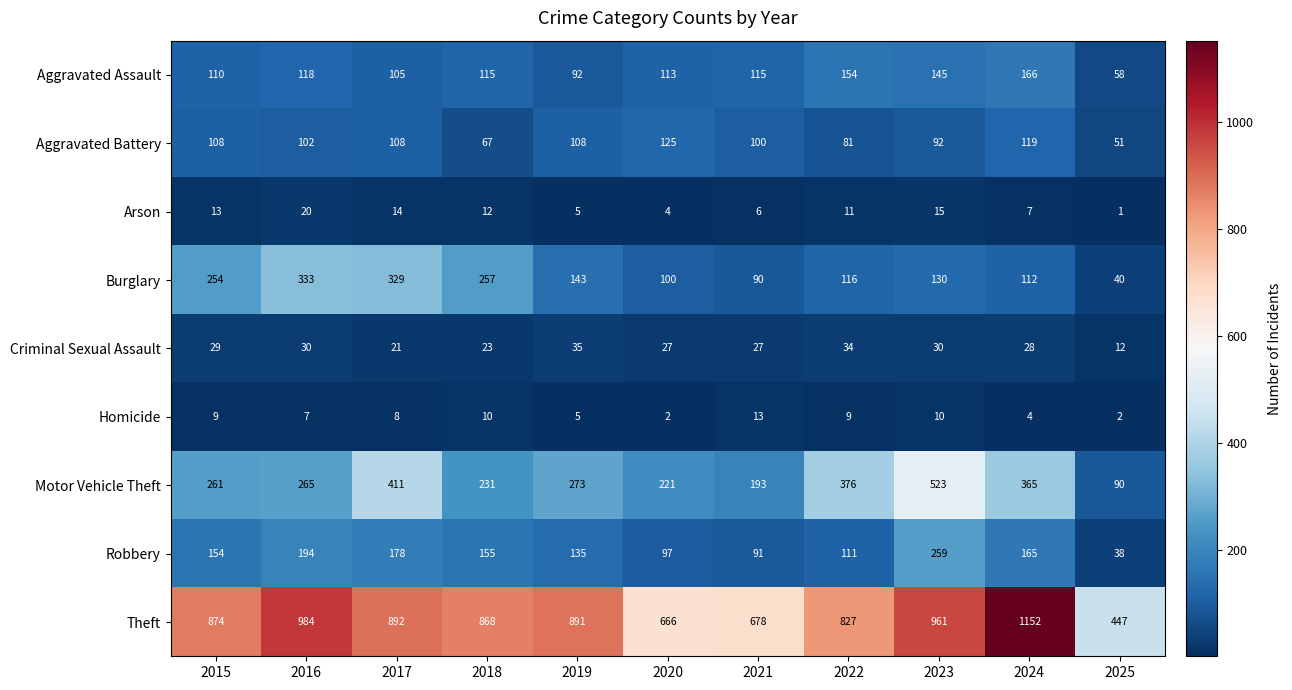

Which series has the widest spread of values?

Theft